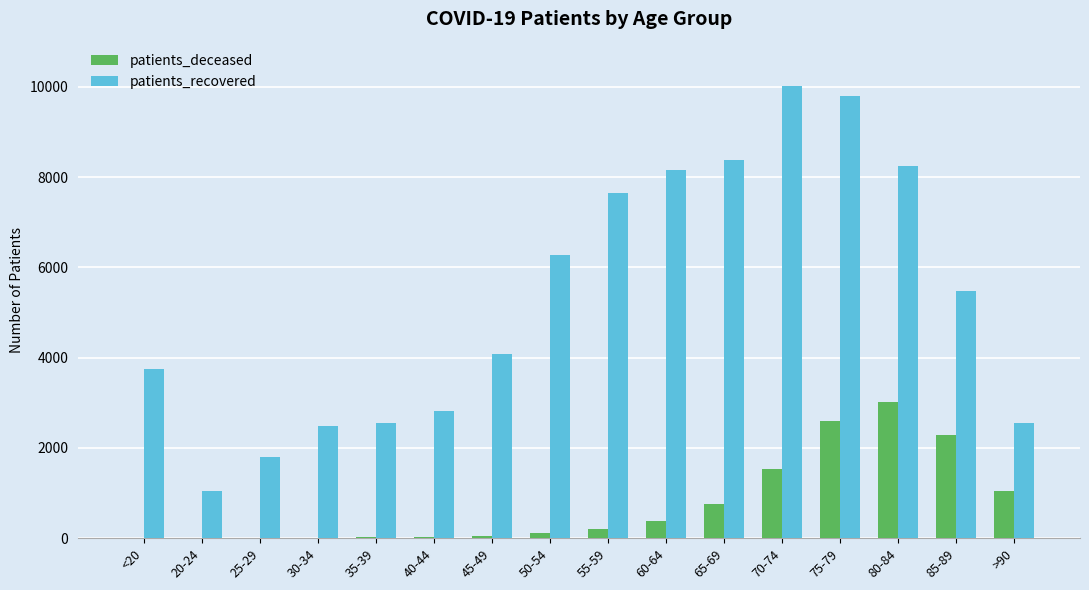

Between 25-29 and 65-69, which series saw the biggest shift?

patients_recovered